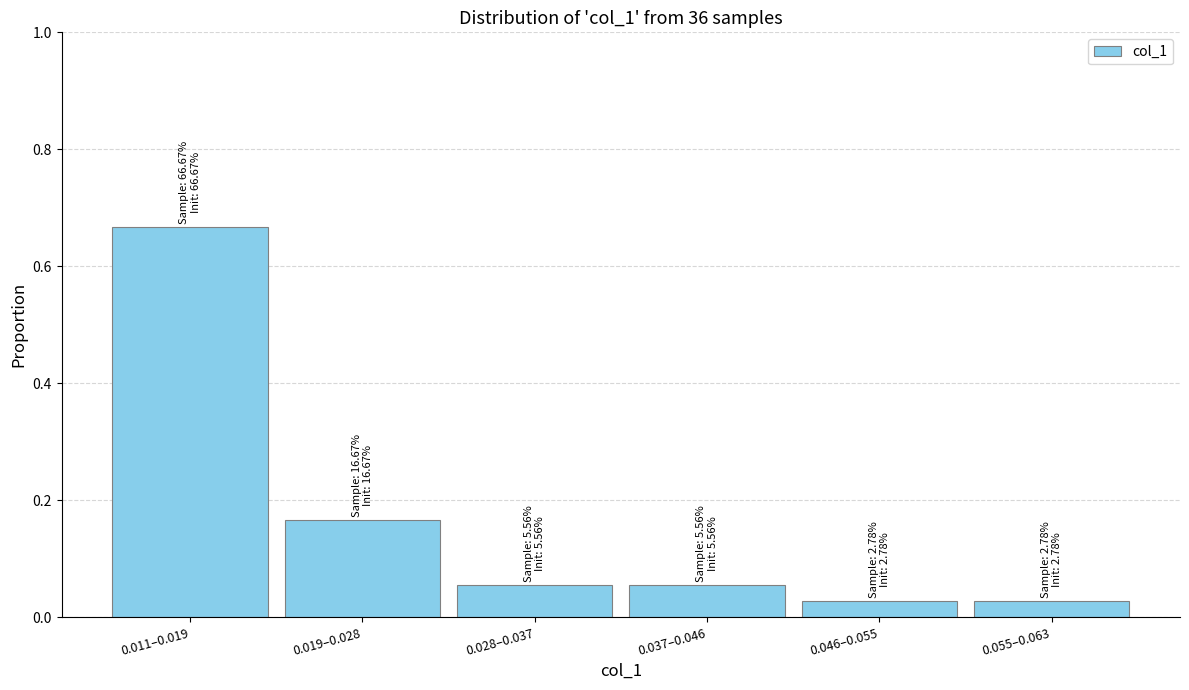

What is the change in value from 0.011–0.019 to 0.046–0.055?

-0.6